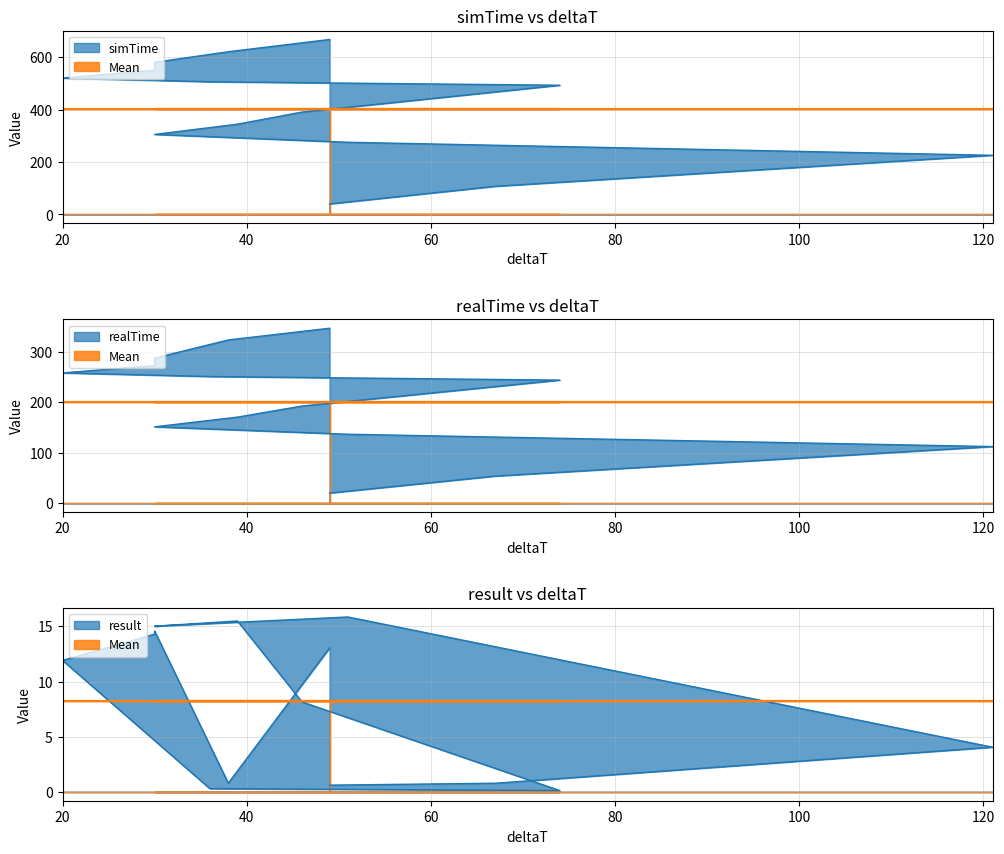

List the series in order of their peak value, lowest first.

result, realTime, simTime